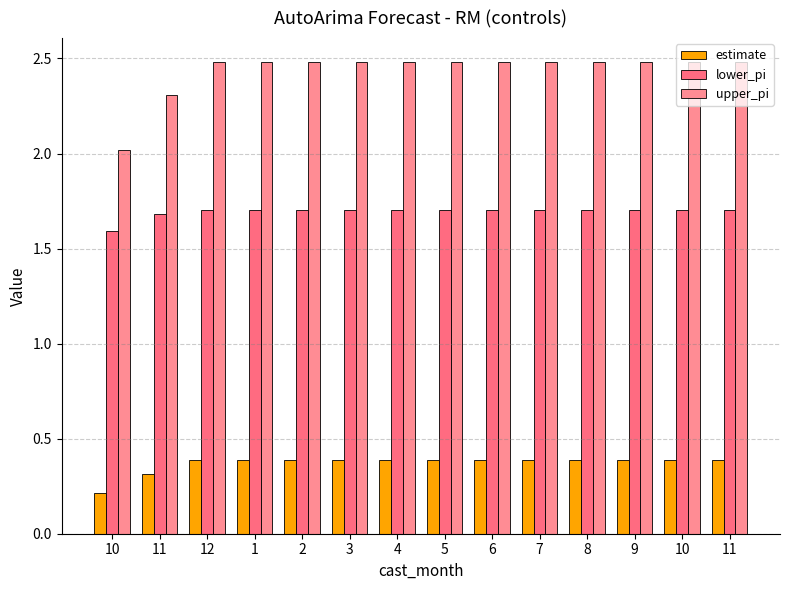

How many groups of bars are there?

14